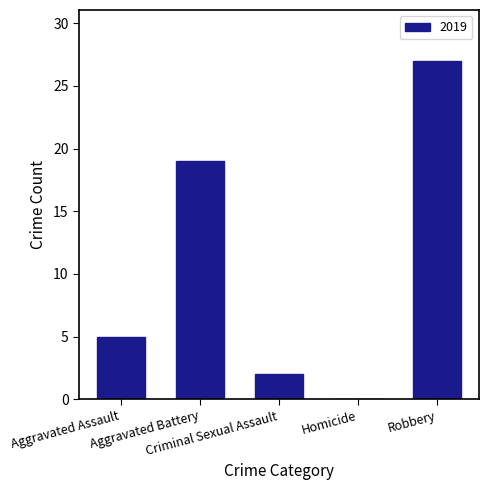

Count the number of categories in the chart.

5